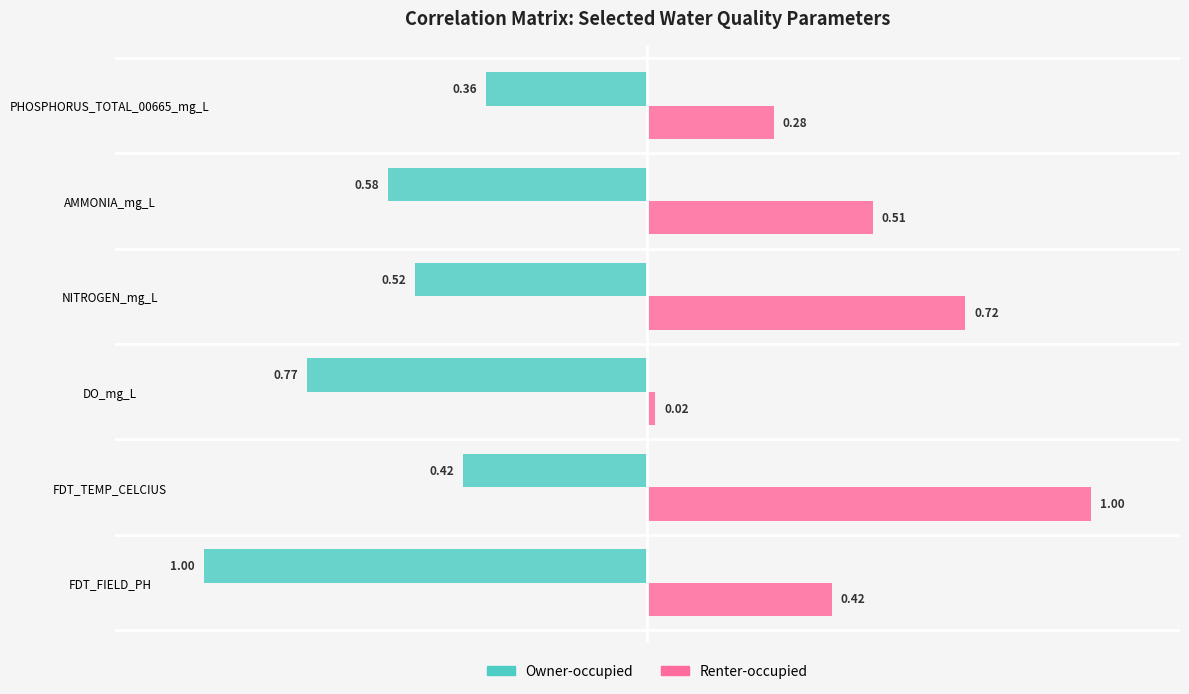

What is the sum of the Owner-occupied values at PHOSPHORUS_TOTAL_00665_mg_L and NITROGEN_mg_L?

-0.9